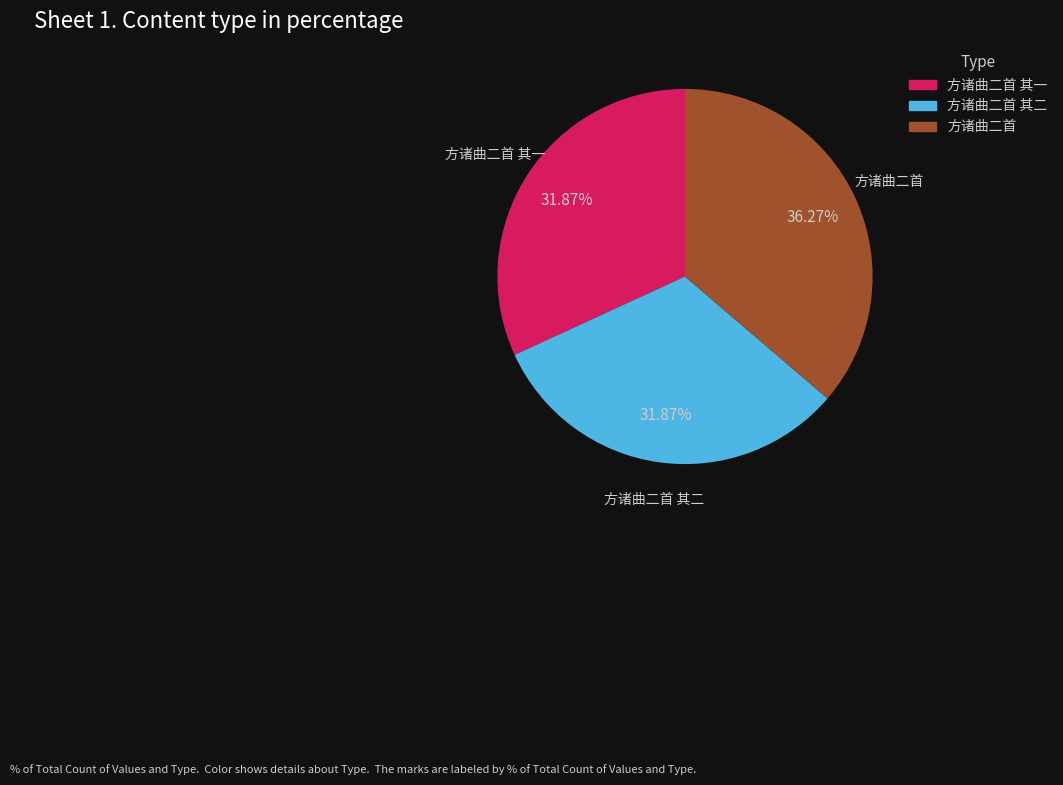

Does 方诸曲二首 其二 represent more than half of the total?

No